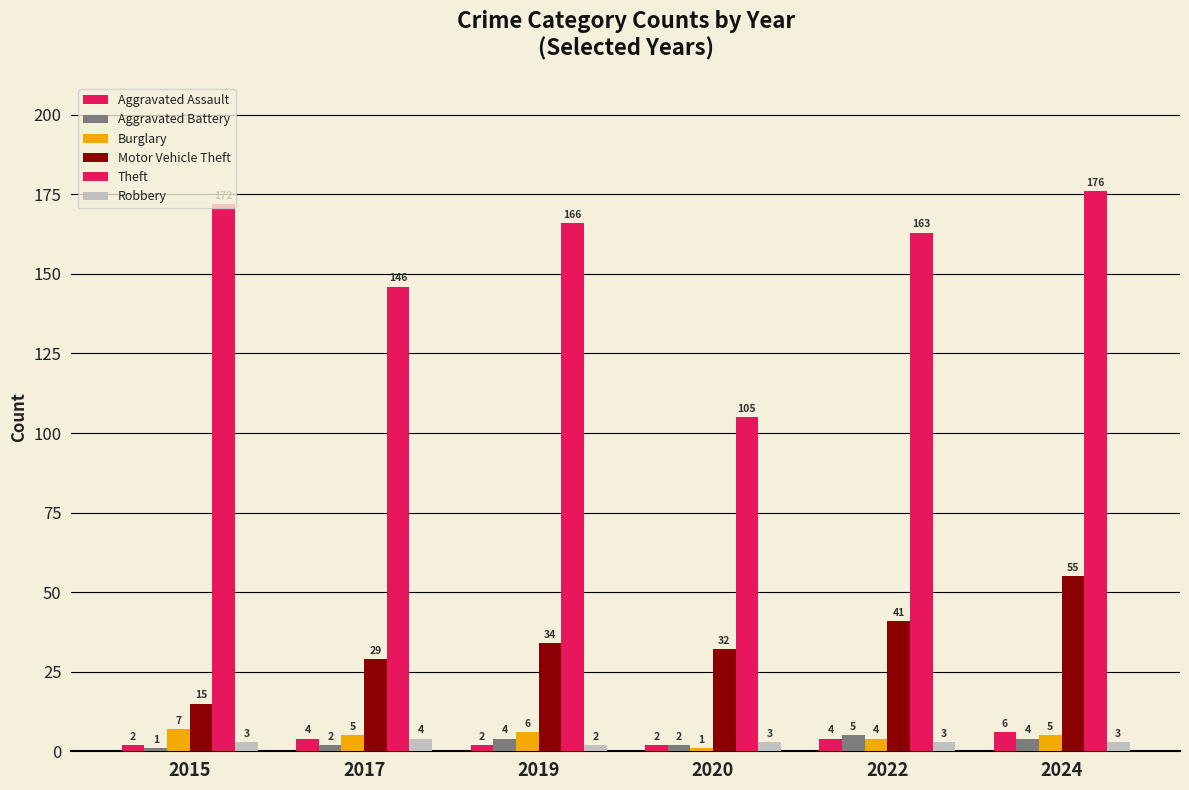

What is the greatest value displayed?

176